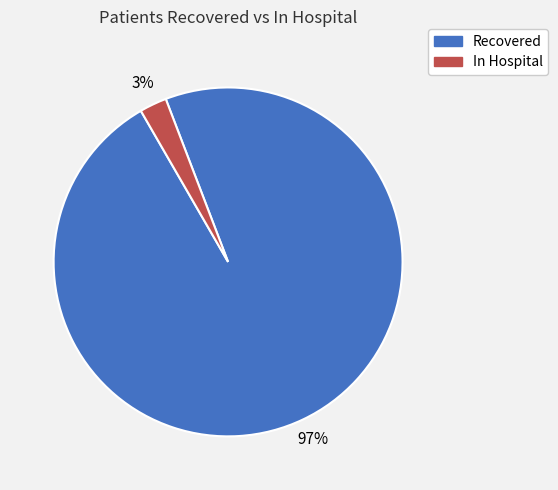

What is the largest slice in the pie chart?

Recovered